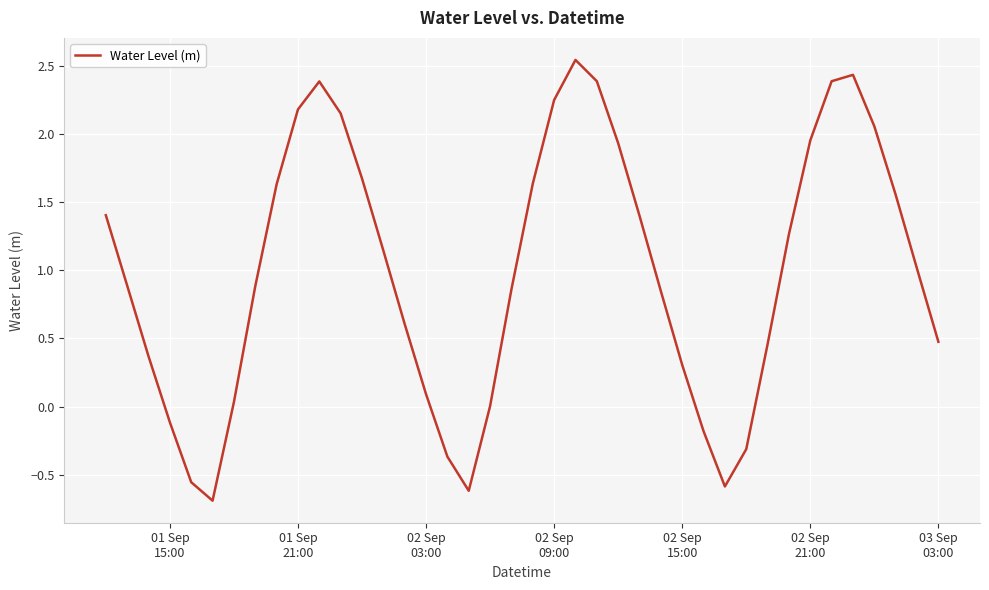

What is the minimum value shown in the chart?

-0.7